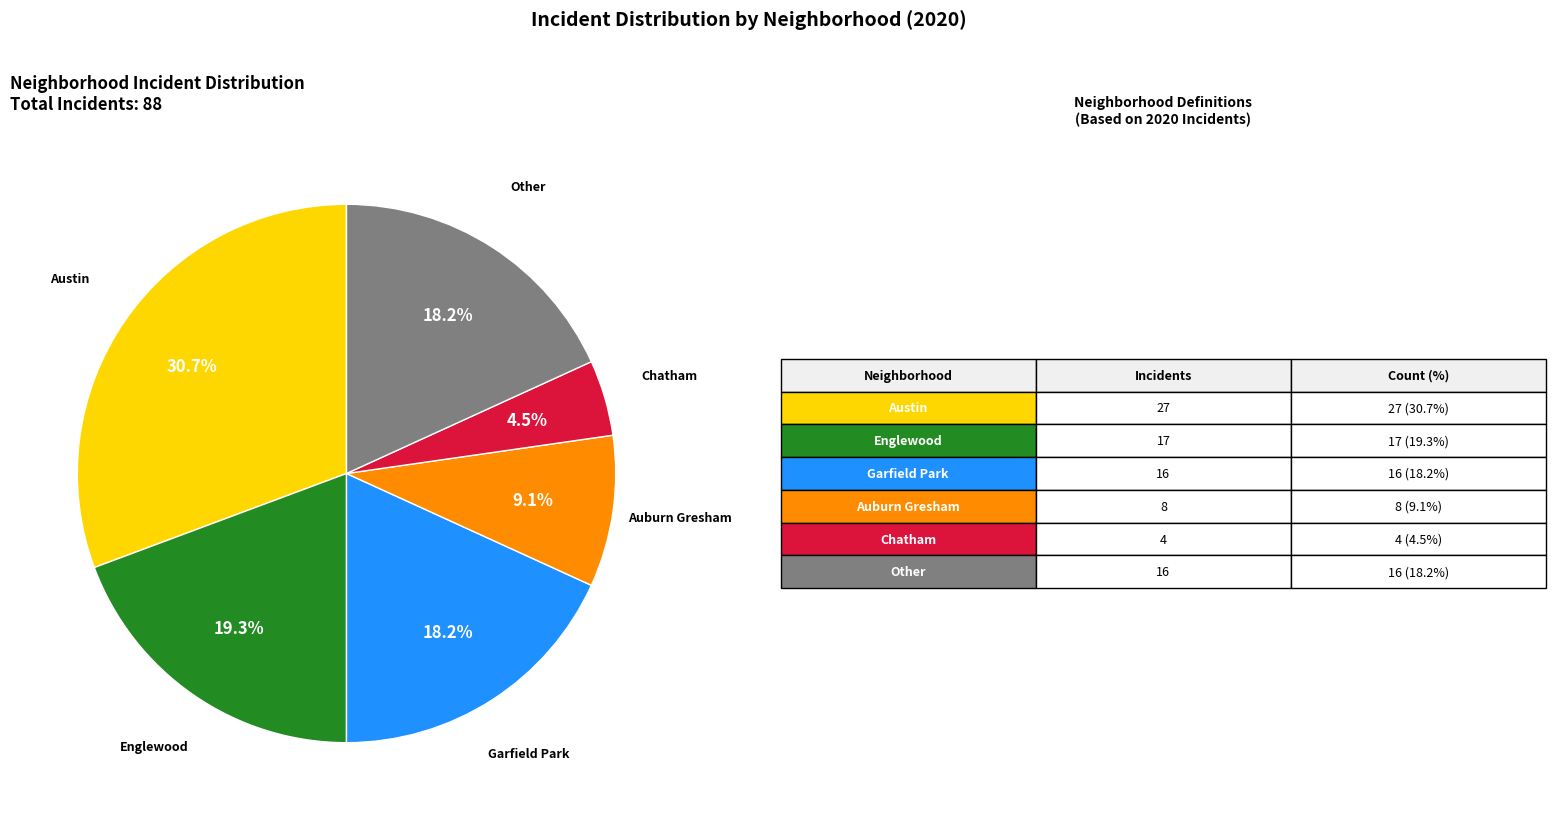

To the nearest percent, what is the average slice percentage?

17%